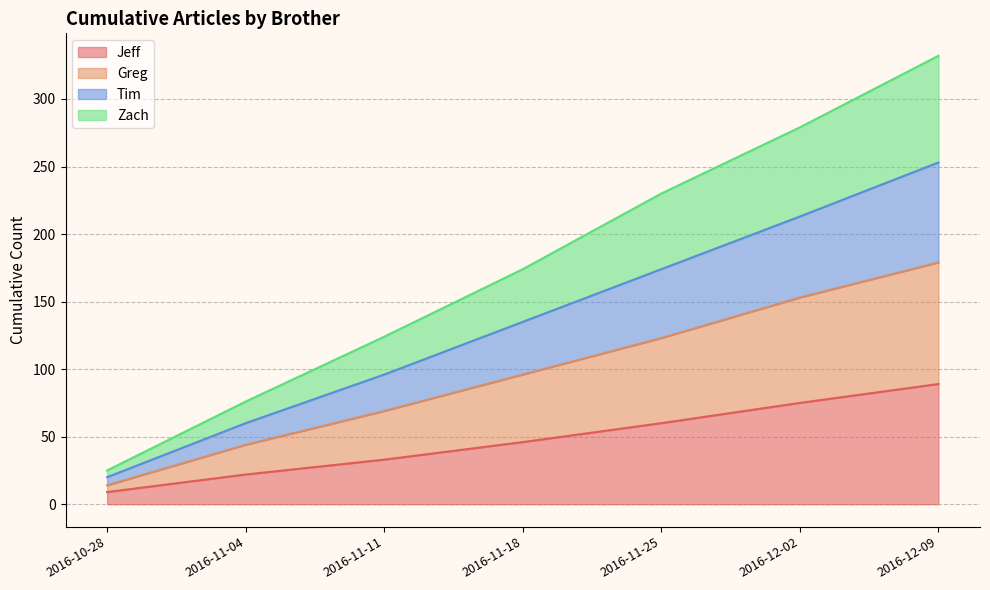

At which category is the sum across all series the highest?

2016-12-09